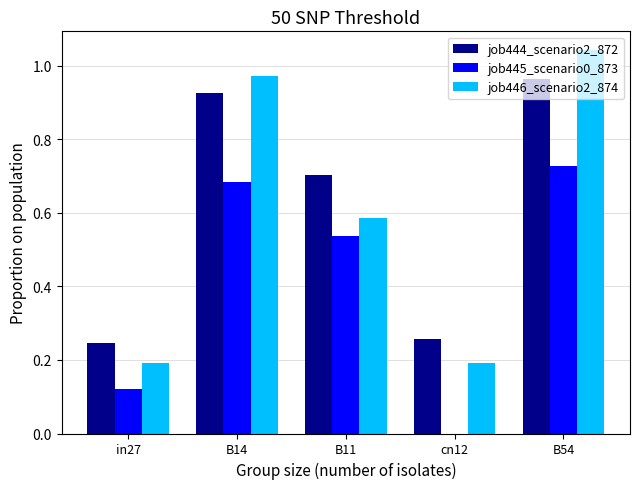

True or false: job444_scenario2_872 has a value of 0.2 at in27.

True